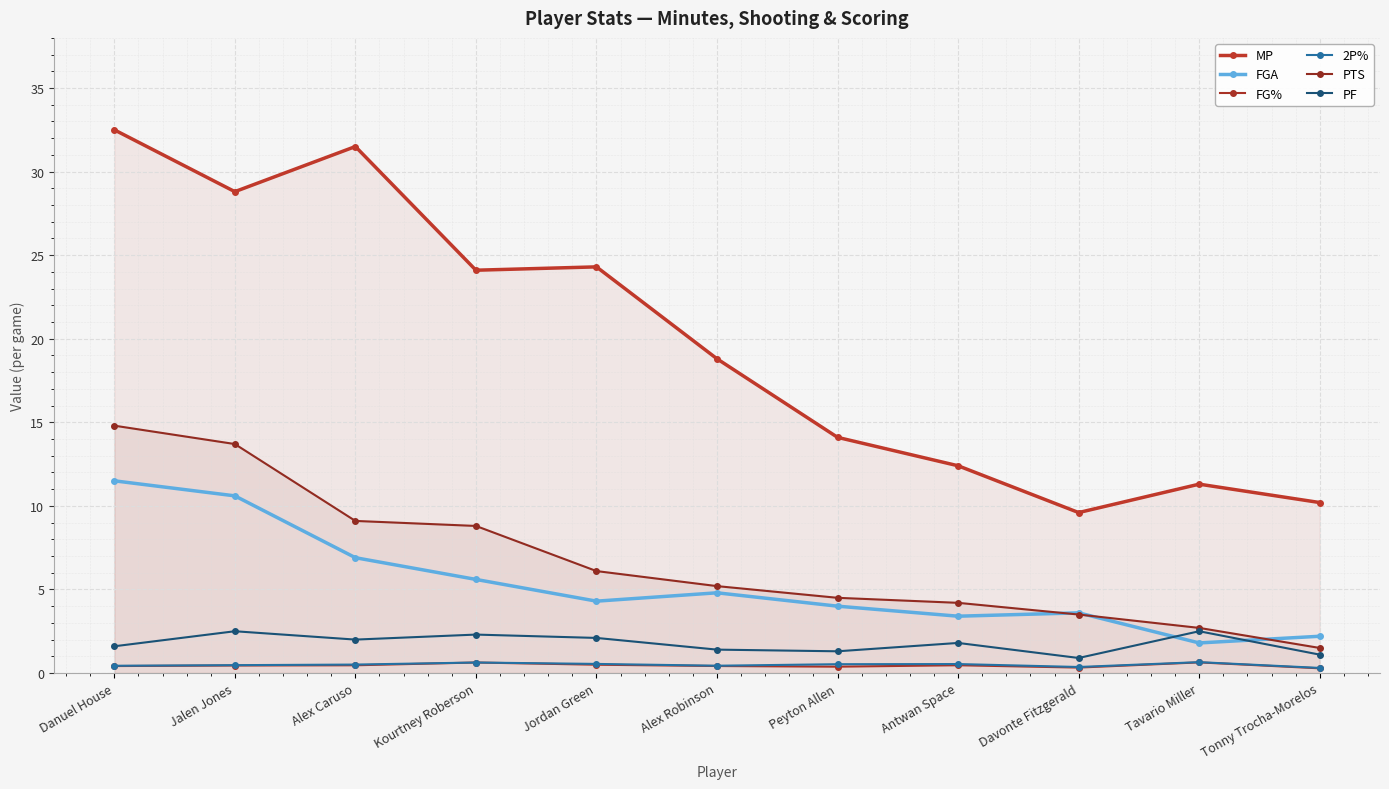

True or false: MP has more than 0 points higher than both neighbors.

True